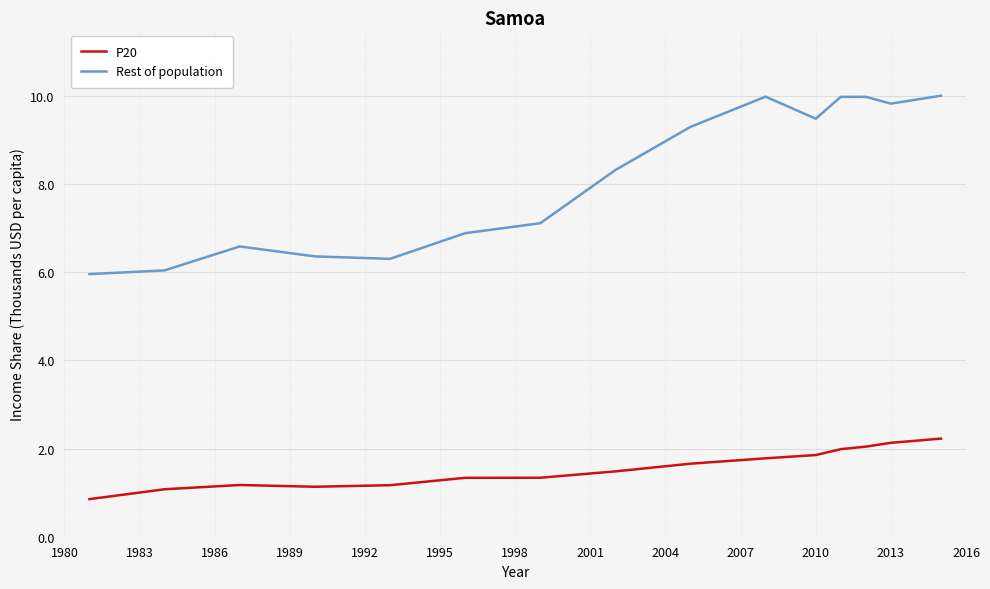

True or false: P20 and Rest of population intersect in this chart.

False